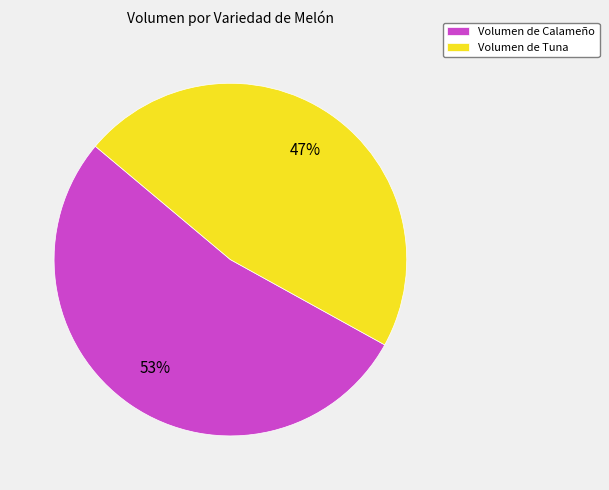

Is the sum of Volumen de Calameño and Volumen de Tuna greater than half?

Yes